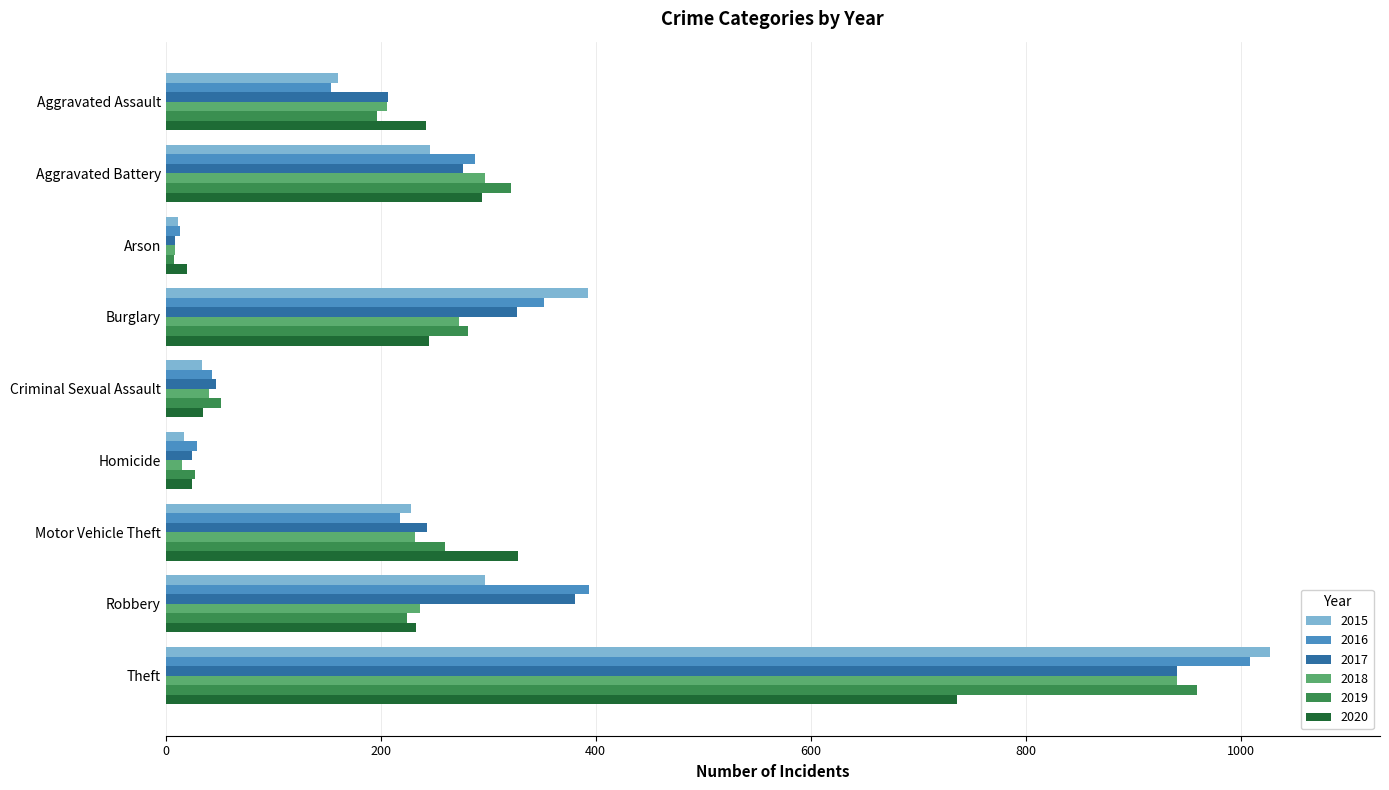

True or false: 2017 has a value of 24 at Homicide.

True